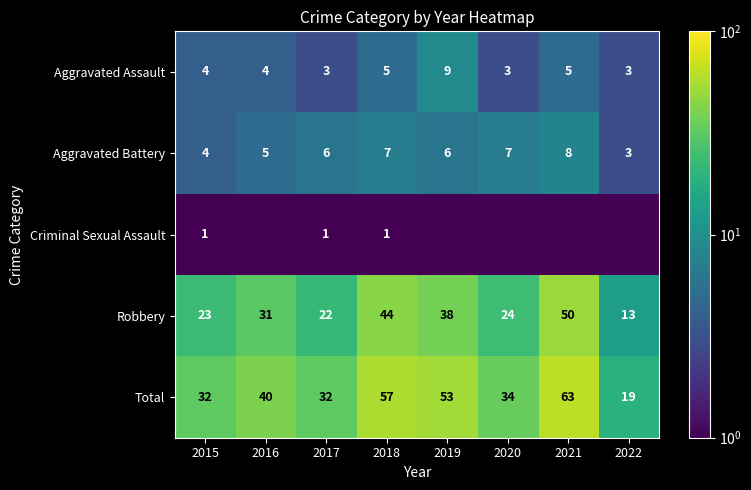

Which series has the largest range (max minus min)?

Total